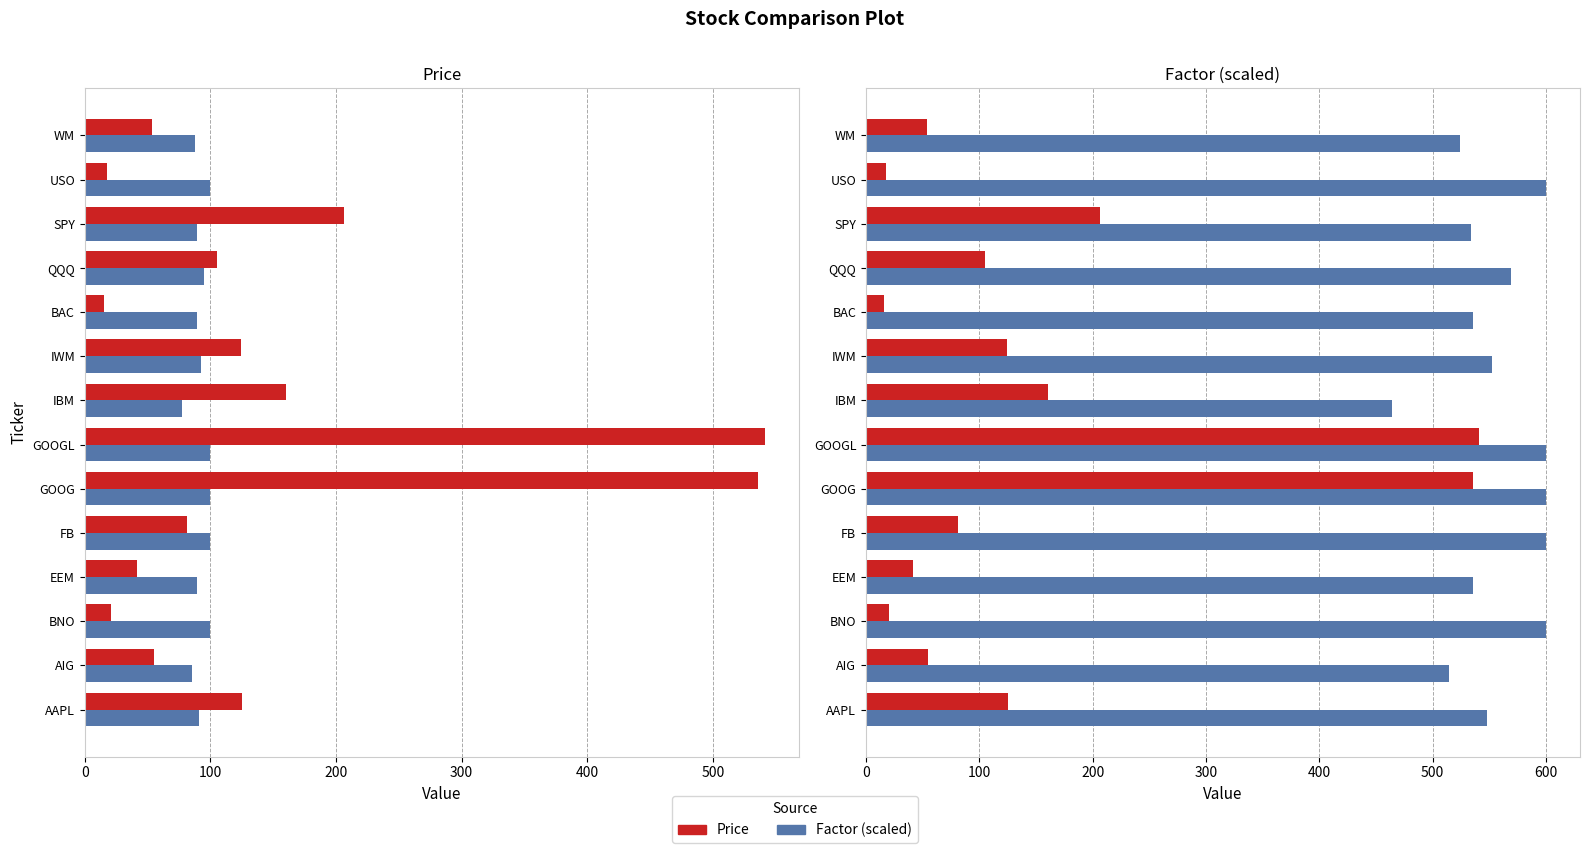

What is the highest value of the Factor×600 series?

600.0